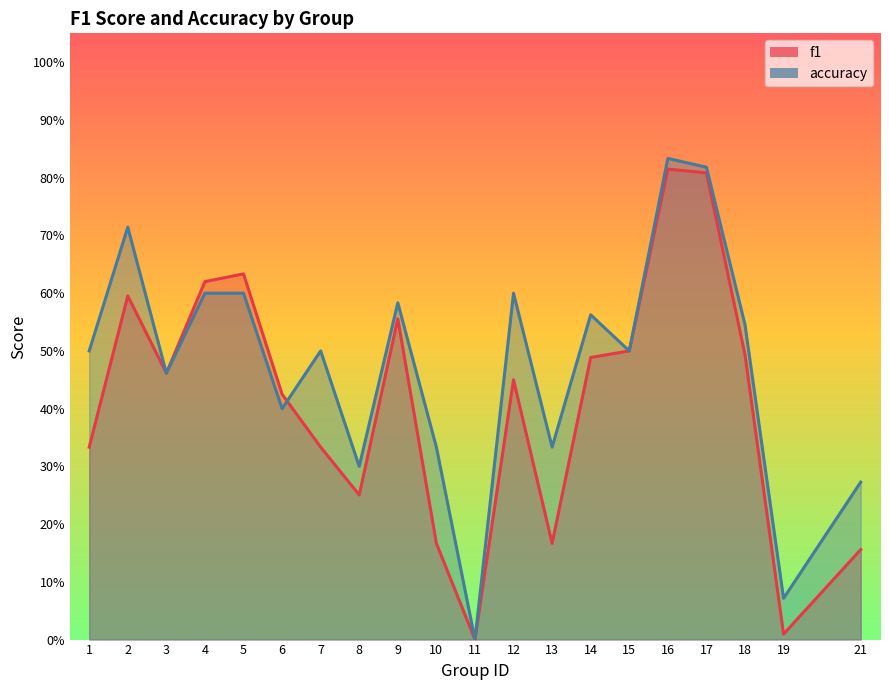

True or false: f1 and accuracy cross at least once.

True